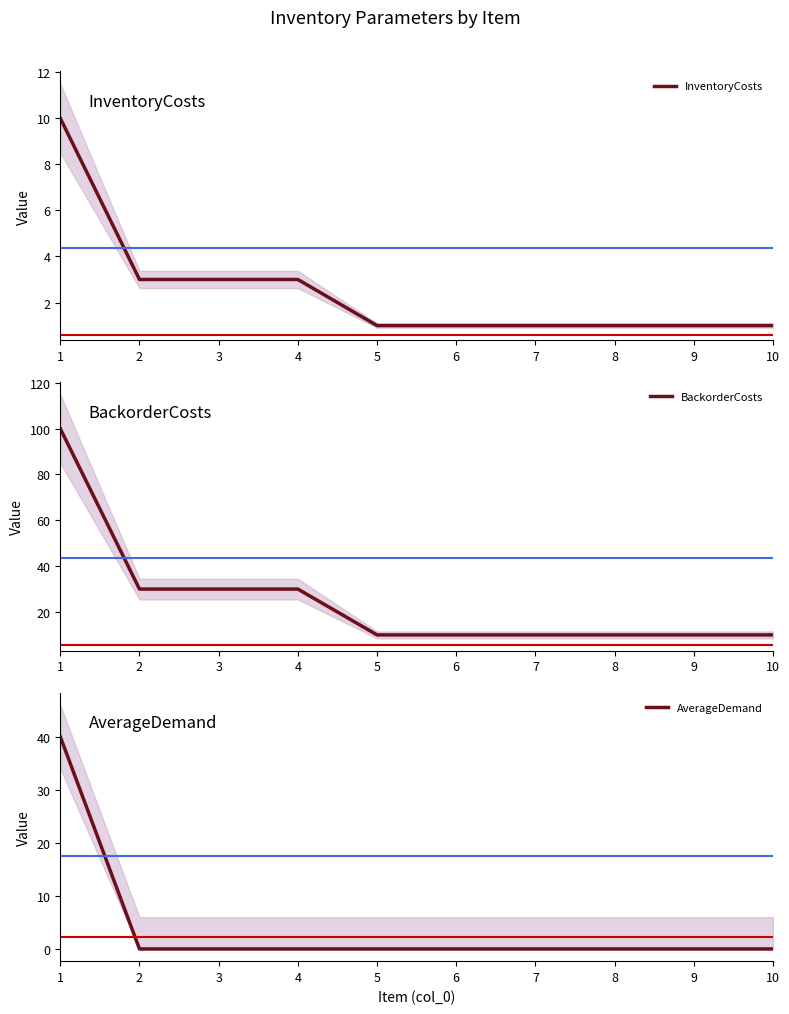

At which category is the sum across all series the highest?

1